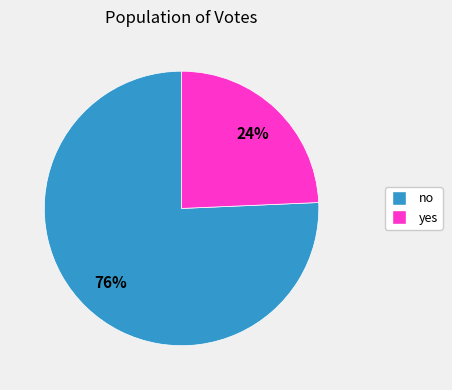

Which slice is the smallest?

yes